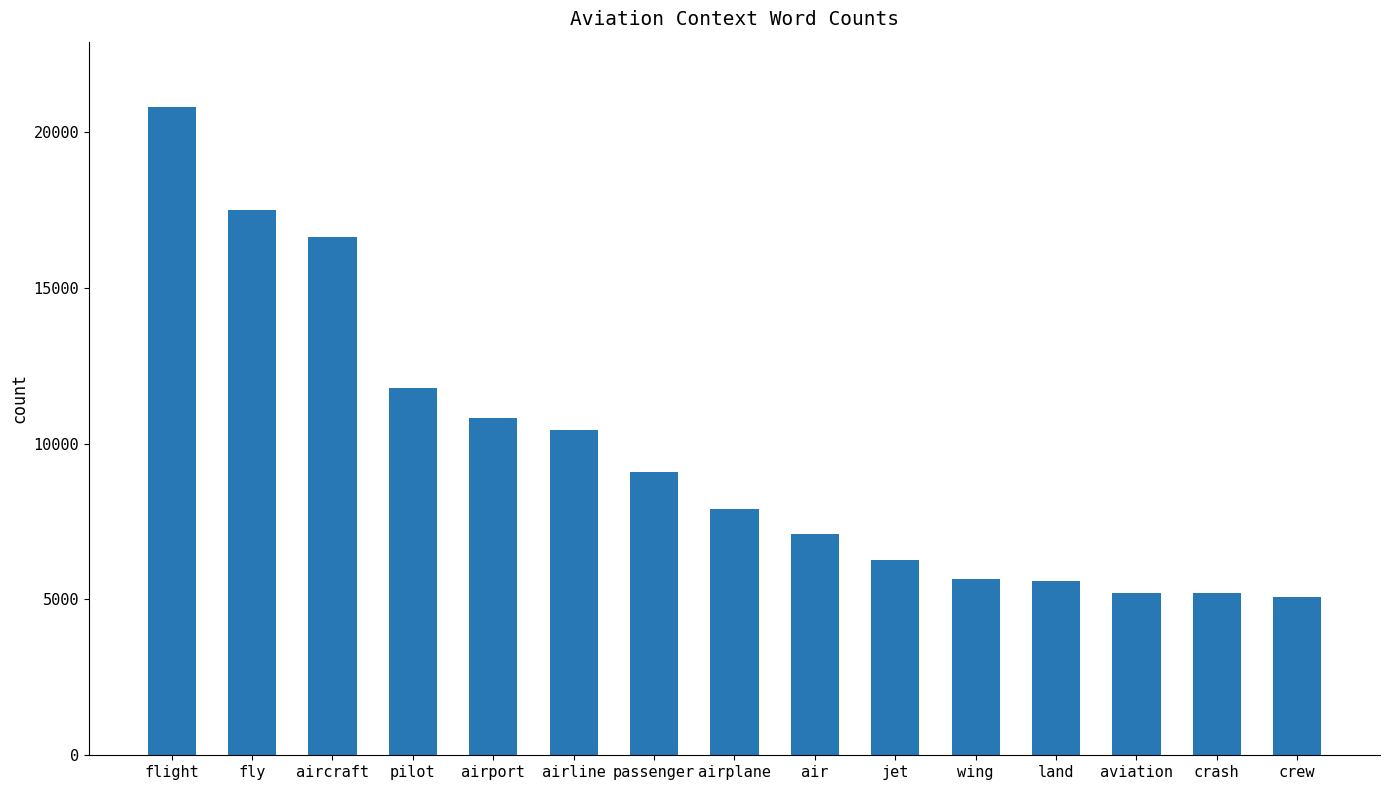

The chart shows a value of 16629 at aircraft. True or false?

True